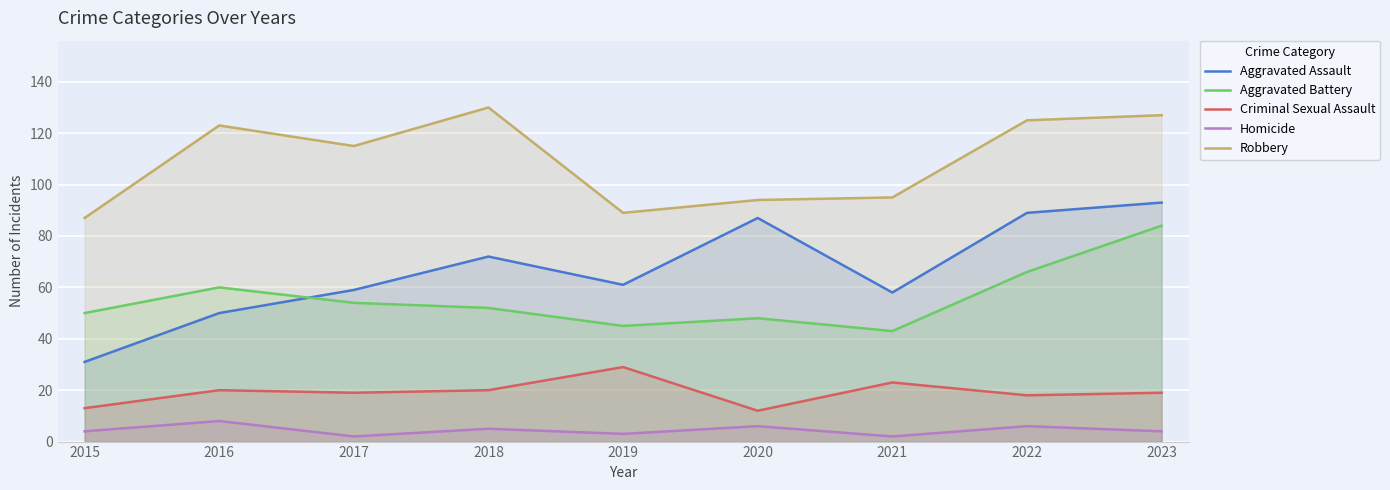

True or false: Criminal Sexual Assault has more than 0 points higher than both neighbors.

True